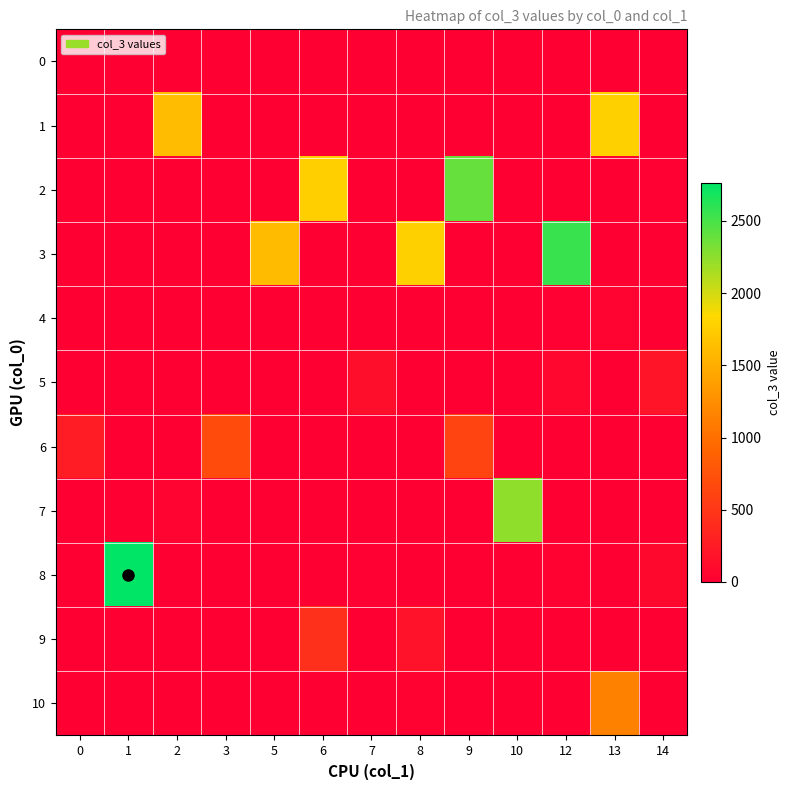

Reading left to right, list all the values displayed in this chart.

0: 0=1	1=1	2=0	3=1	5=0	6=0	7=1	8=0	9=0	10=0	12=0	13=1	14=1
1: 0=0	1=0	2=1618	3=1	5=0	6=0	7=0	8=0	9=0	10=0	12=0	13=1777	14=0
2: 0=10	1=0	2=0	3=0	5=0	6=1769	7=0	8=0	9=2388	10=0	12=0	13=0	14=17
3: 0=0	1=0	2=0	3=0	5=1602	6=1	7=0	8=1772	9=0	10=0	12=2558	13=0	14=0
4: 0=0	1=0	2=0	3=0	5=1	6=0	7=0	8=0	9=1	10=0	12=17	13=34	14=0
5: 0=0	1=0	2=0	3=0	5=0	6=0	7=135	8=0	9=0	10=0	12=72	13=0	14=184
6: 0=260	1=0	2=0	3=699	5=0	6=0	7=0	8=0	9=613	10=0	12=0	13=0	14=1
7: 0=0	1=0	2=40	3=0	5=0	6=0	7=0	8=0	9=0	10=2242	12=0	13=0	14=0
8: 0=0	1=2764	2=0	3=0	5=0	6=0	7=17	8=0	9=0	10=0	12=32	13=0	14=83
9: 0=0	1=1	2=0	3=0	5=0	6=434	7=0	8=171	9=0	10=0	12=0	13=0	14=0
10: 0=0	1=1	2=0	3=0	5=0	6=0	7=0	8=31	9=0	10=0	12=0	13=1143	14=0